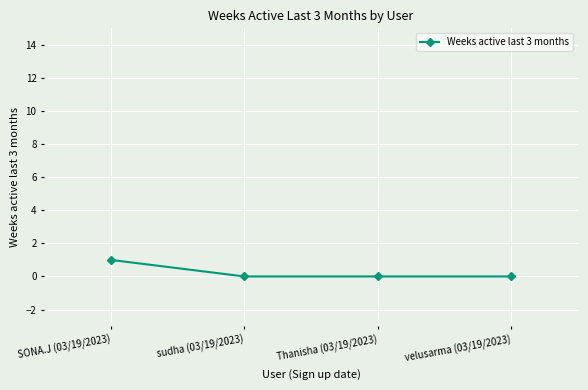

True or false: the data shows 2 at SONA.J (03/19/2023).

False